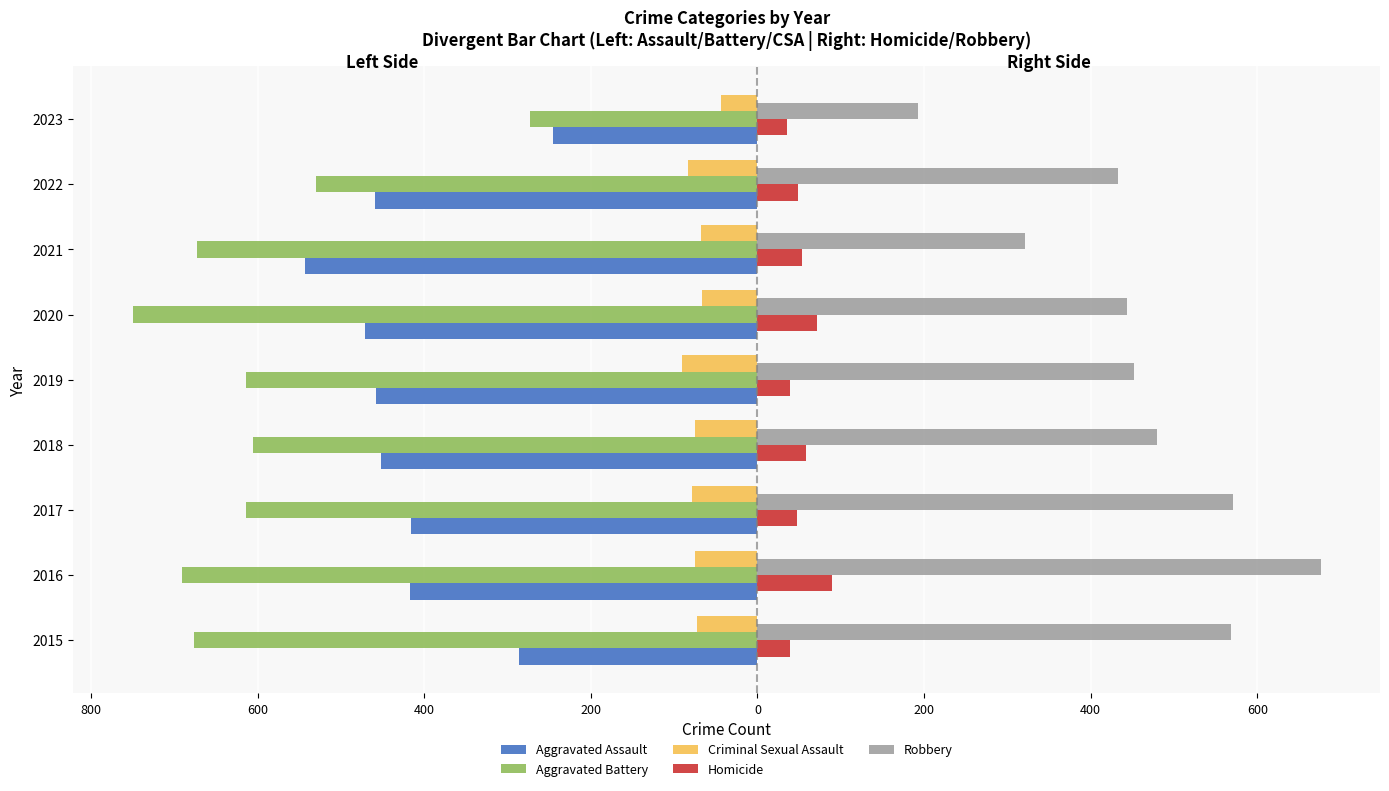

At how many categories does at least one series exceed 250?

8